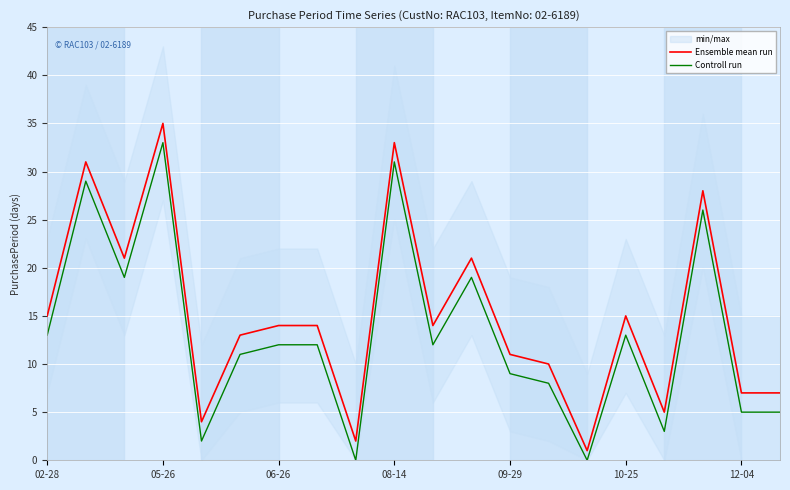

True or false: Controll run and Ensemble mean run intersect in this chart.

False